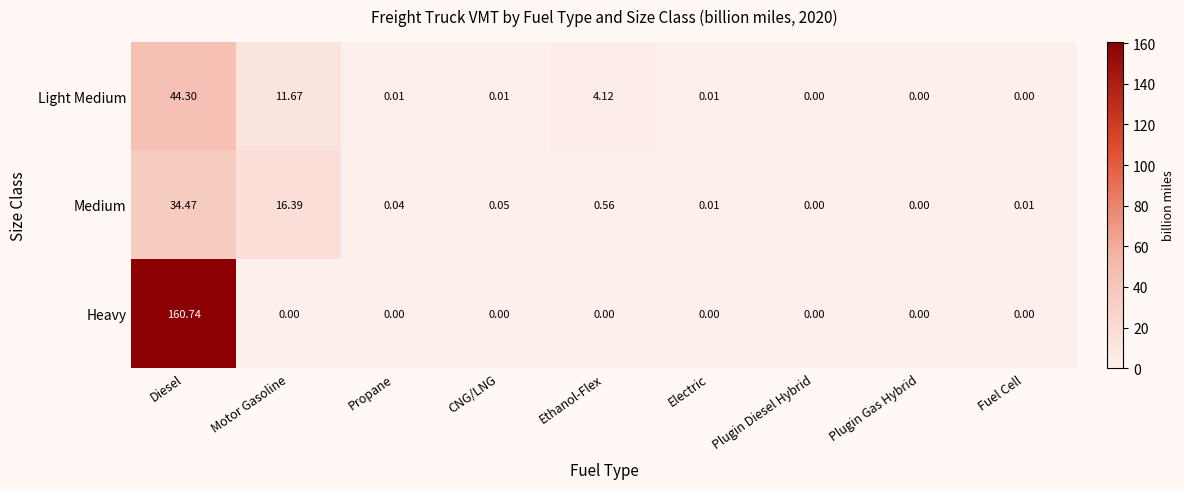

Which series has the largest range (max minus min)?

Heavy